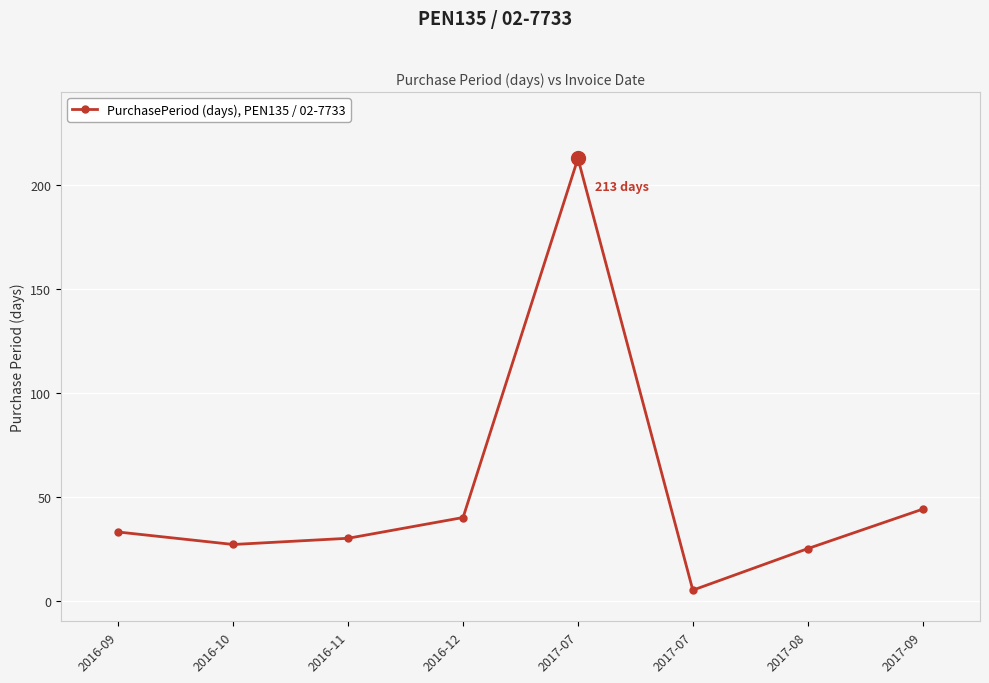

Reading right to left, what are all the values shown in this chart?

44	25	5	213	40	30	27	33